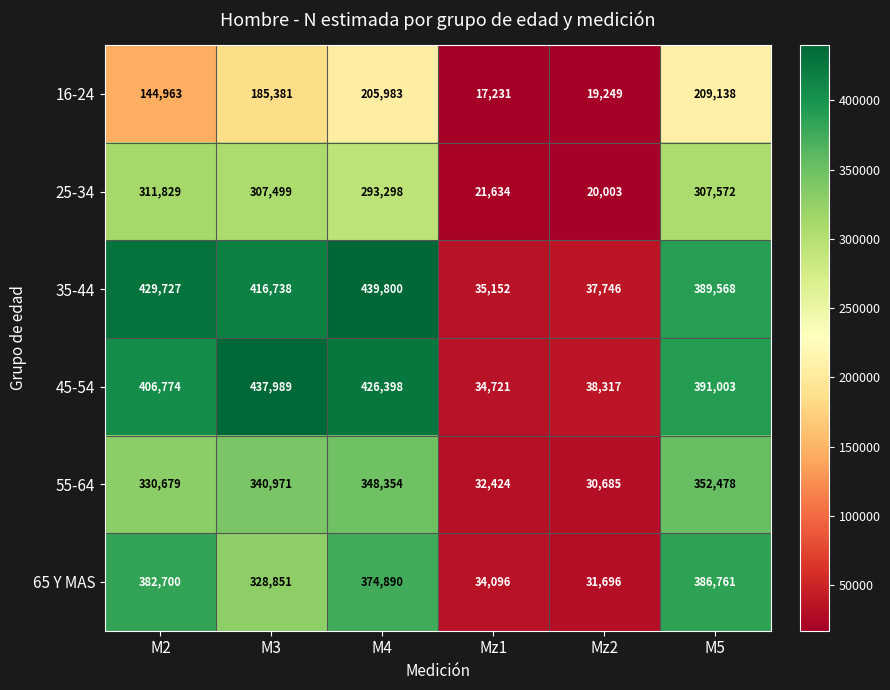

True or false: 16-24 has a value of 55791 at M4.

False